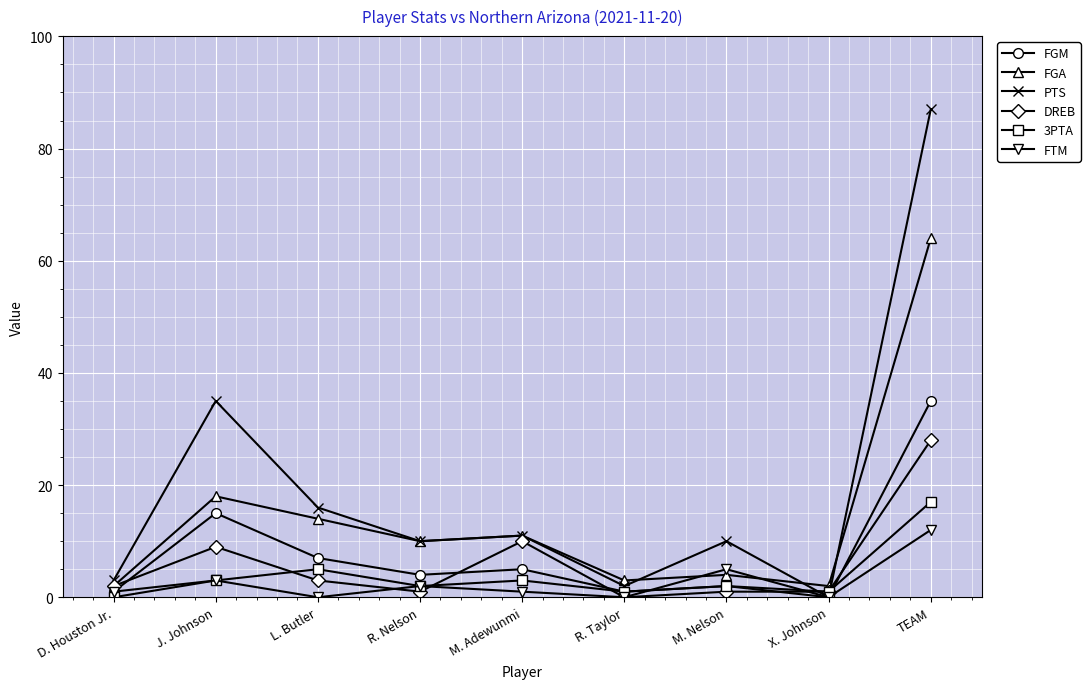

What is the total value across all series at R. Taylor?

7